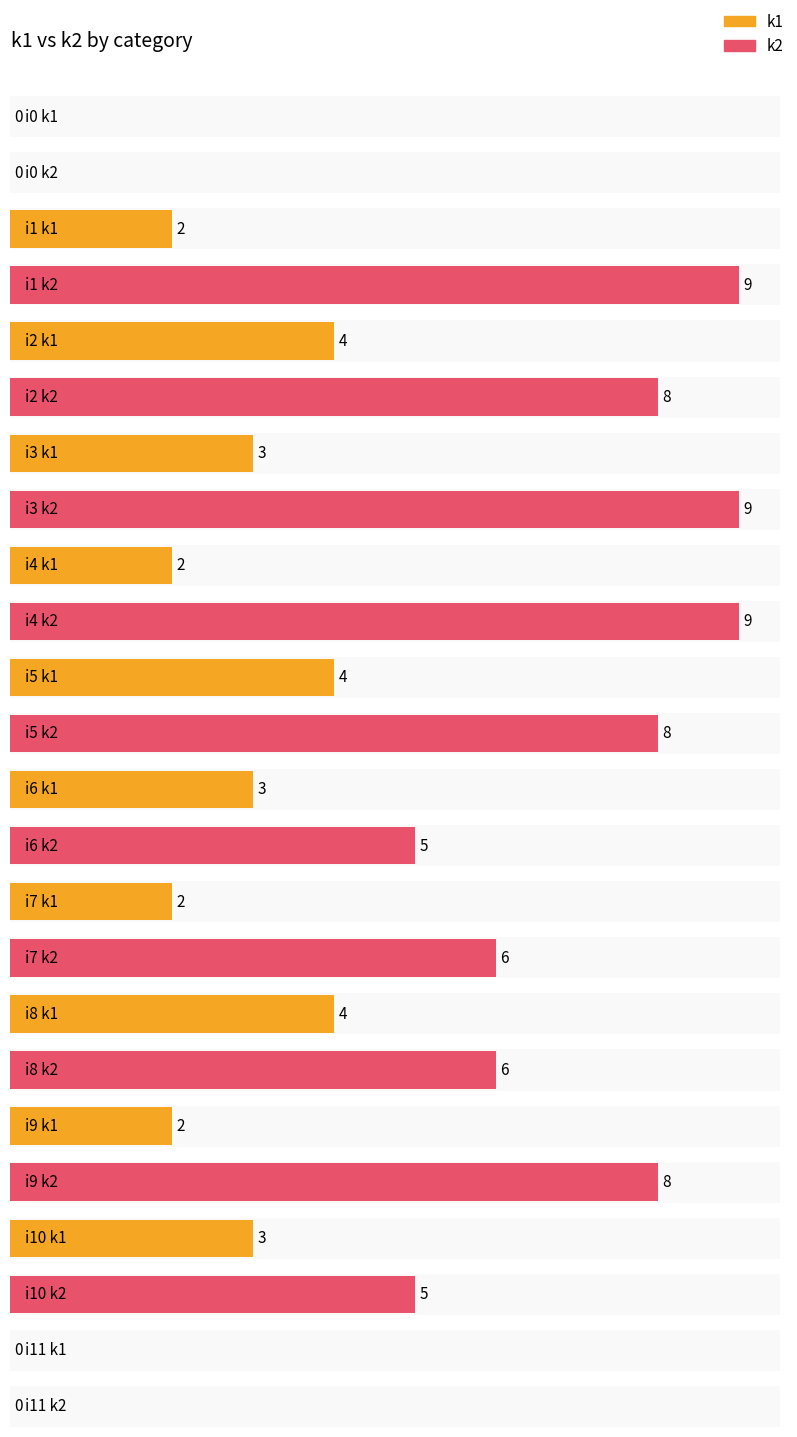

What is the maximum value shown in the chart?

9